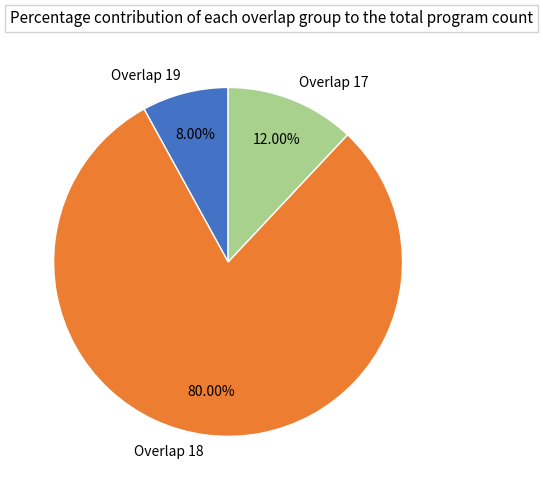

Between Overlap 17 and Overlap 19, which is larger?

Overlap 17